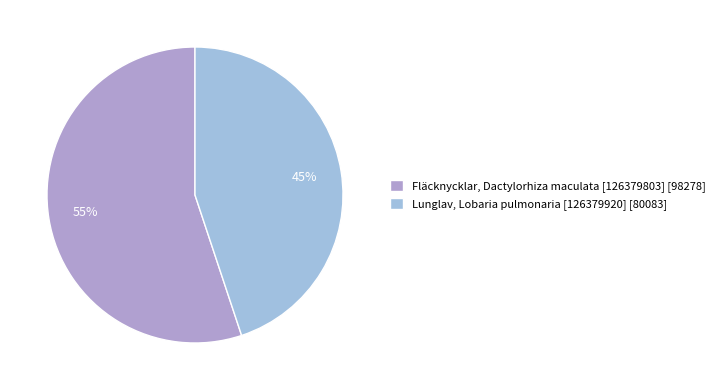

Approximately how many times larger is the value at Fläcknycklar, Dactylorhiza maculata [126379803] compared to Lunglav, Lobaria pulmonaria [126379920]?

1.2